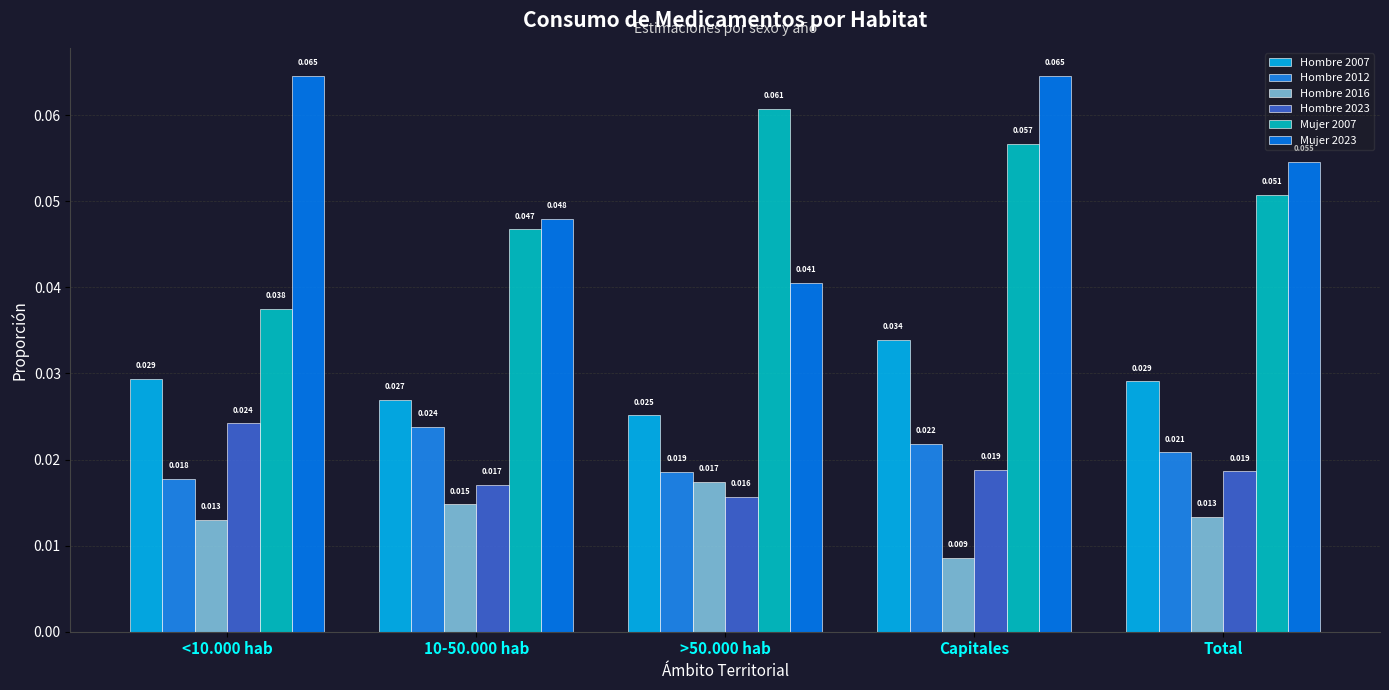

True or false: Mujer 2007 has a value of 0.1 at <10.000 hab.

False